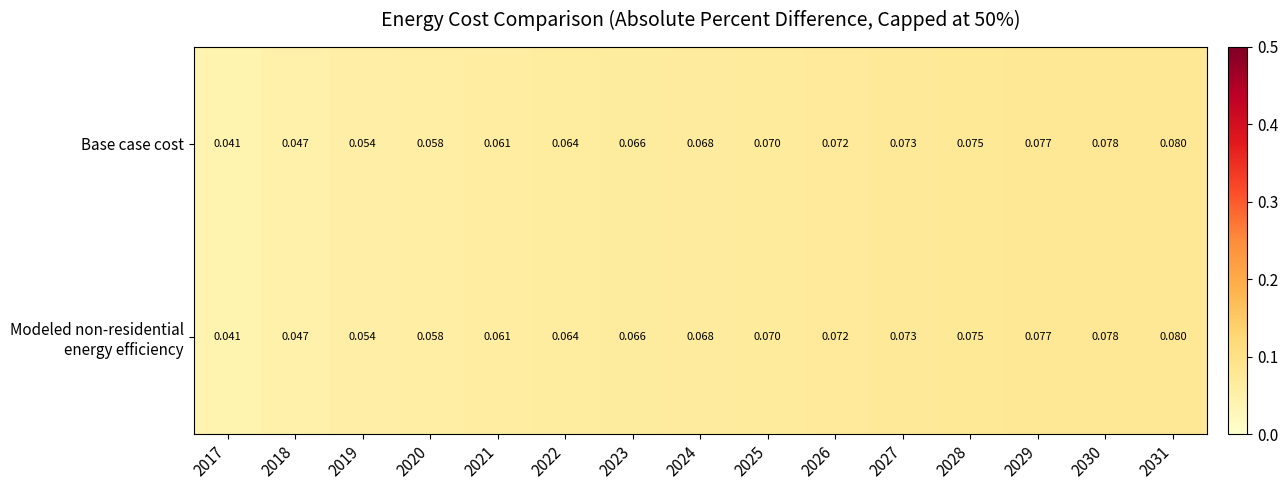

What is the total value across all series at 2017?

0.1